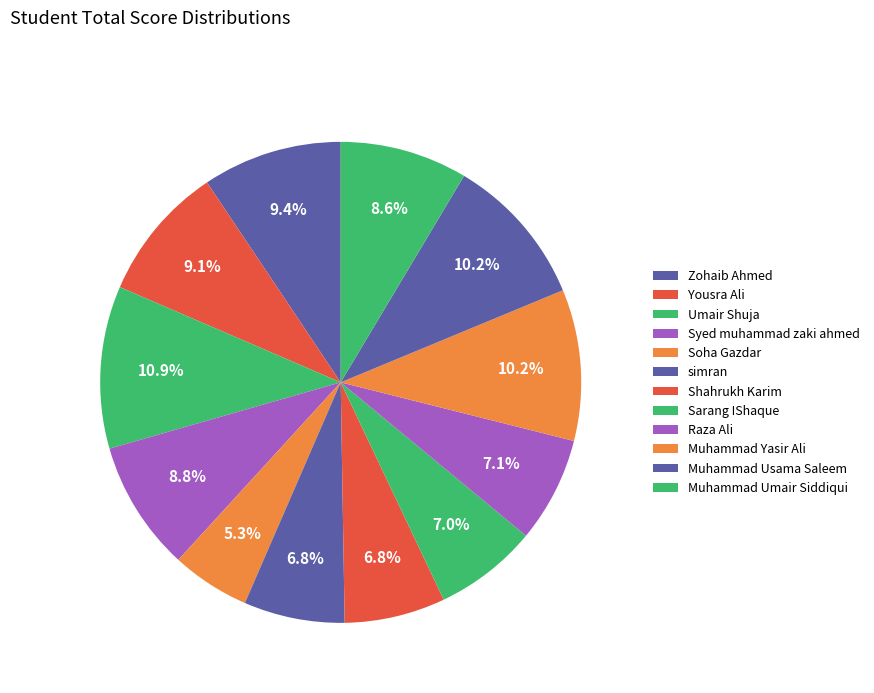

To the nearest percent, what portion does Yousra Ali represent?

9%